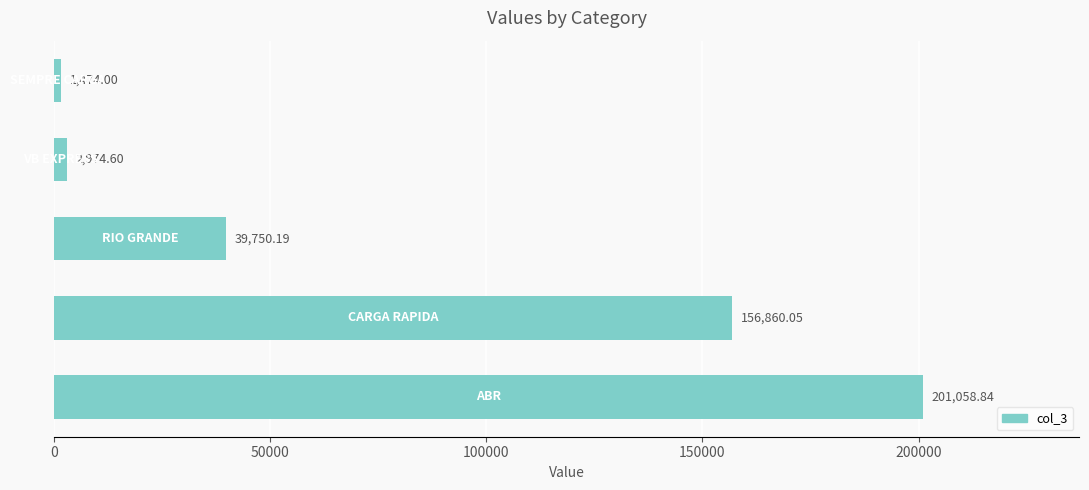

What is the difference between the maximum and minimum values?

199584.8